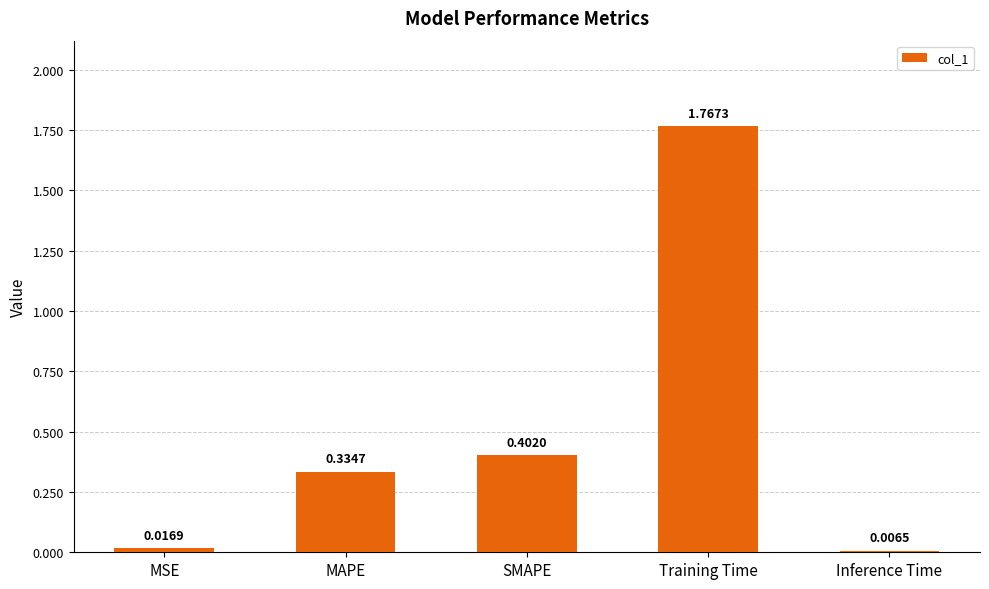

Which has a higher value, Training Time or MAPE?

Training Time